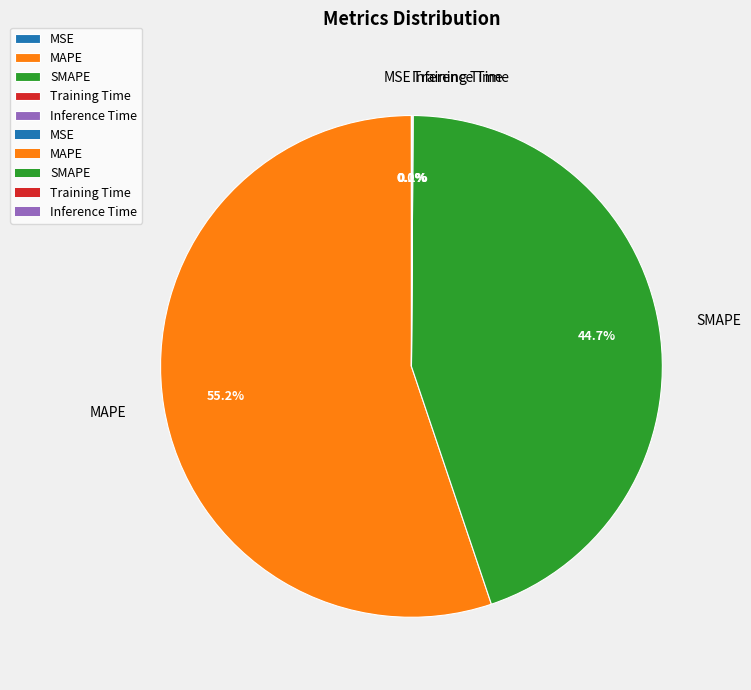

Which category has the biggest portion of the pie?

MAPE